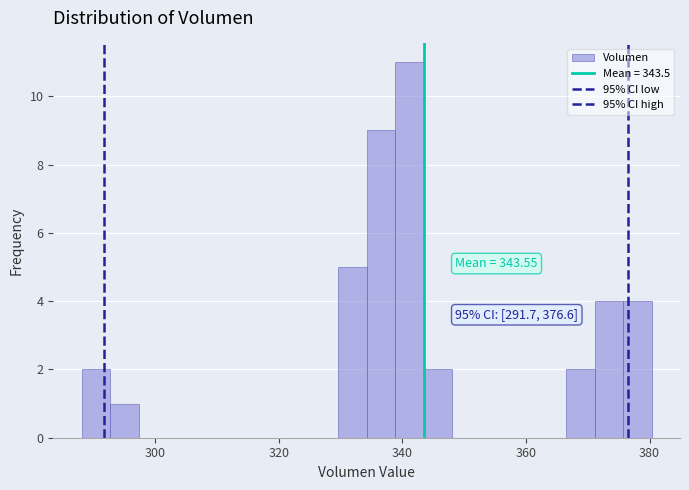

Around what value on the x-axis is the tallest bar? Give the approximate position of its centre, as read against the axis.

342